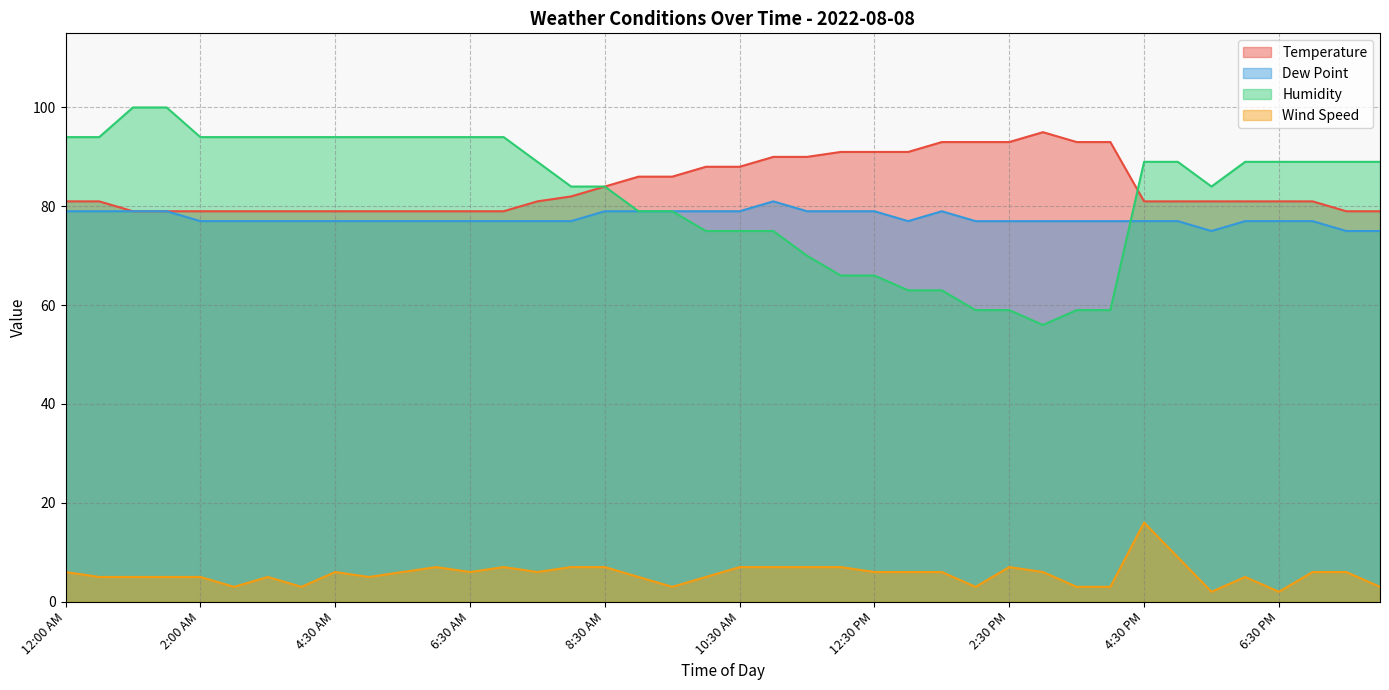

What value does the Temperature series have at 10:00 AM, to the nearest 10?

90